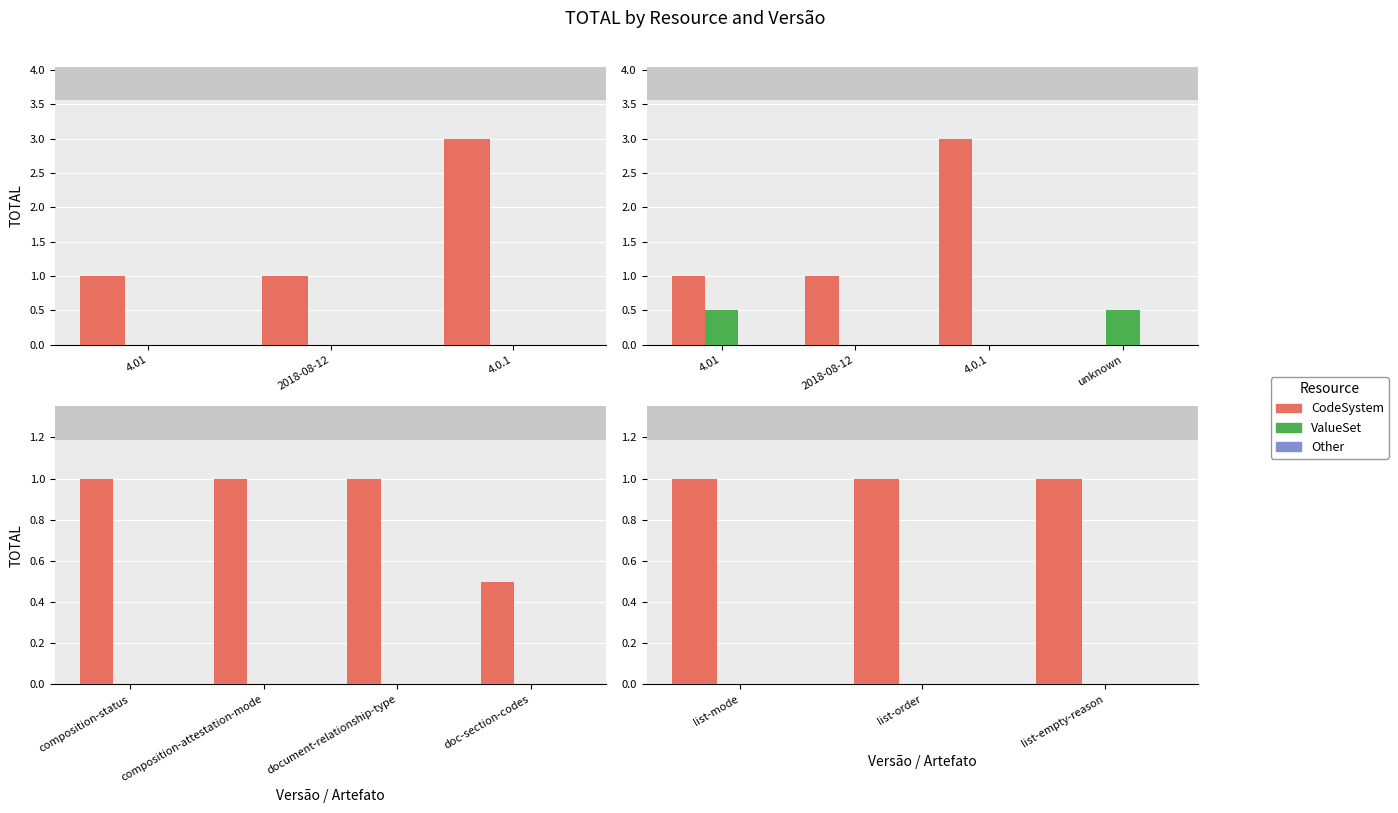

At how many categories does at least one series exceed 0?

3